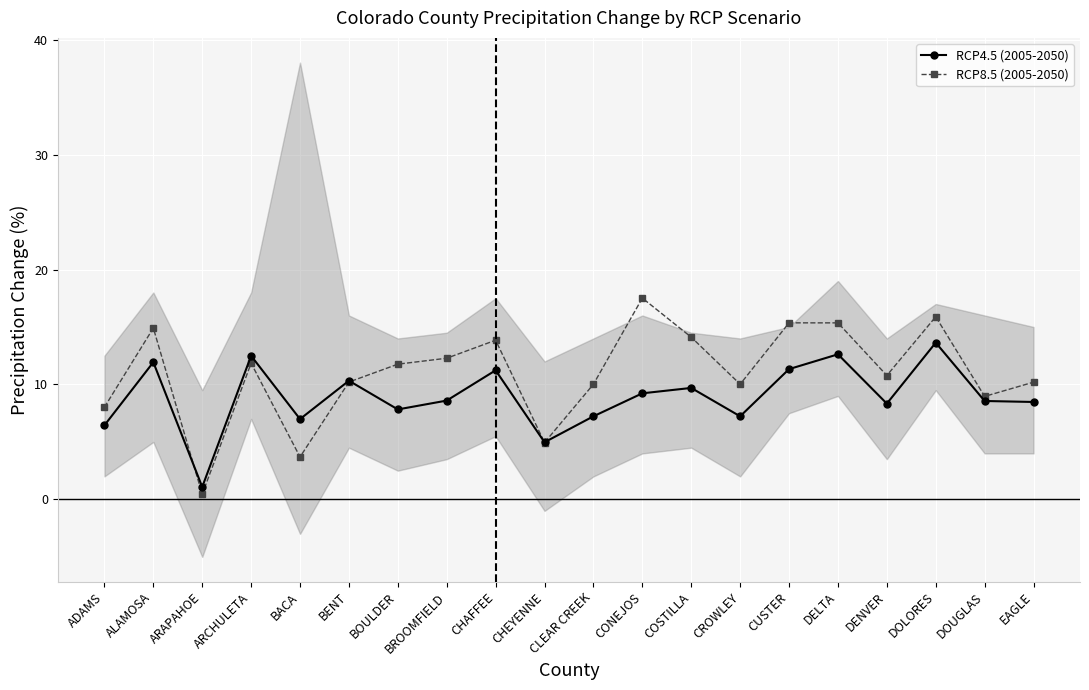

How many lines are shown in the chart?

2